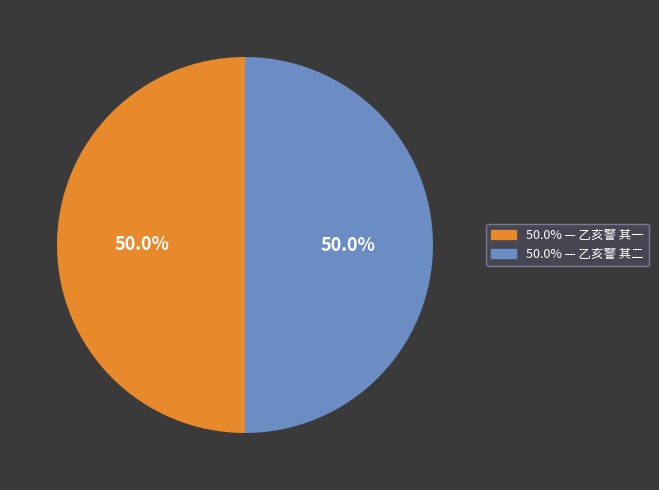

How many segments does this pie chart have?

2